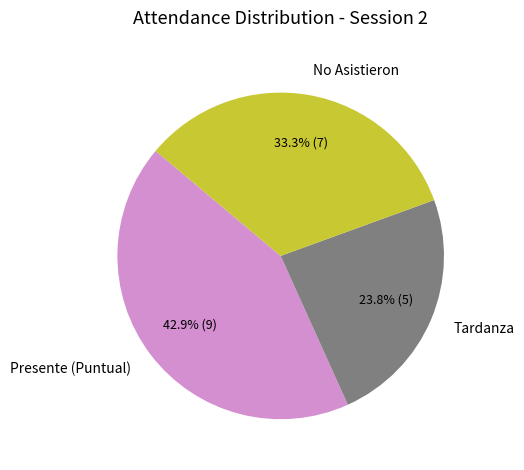

What is the total percentage of Tardanza and Presente (Puntual)?

66.7%